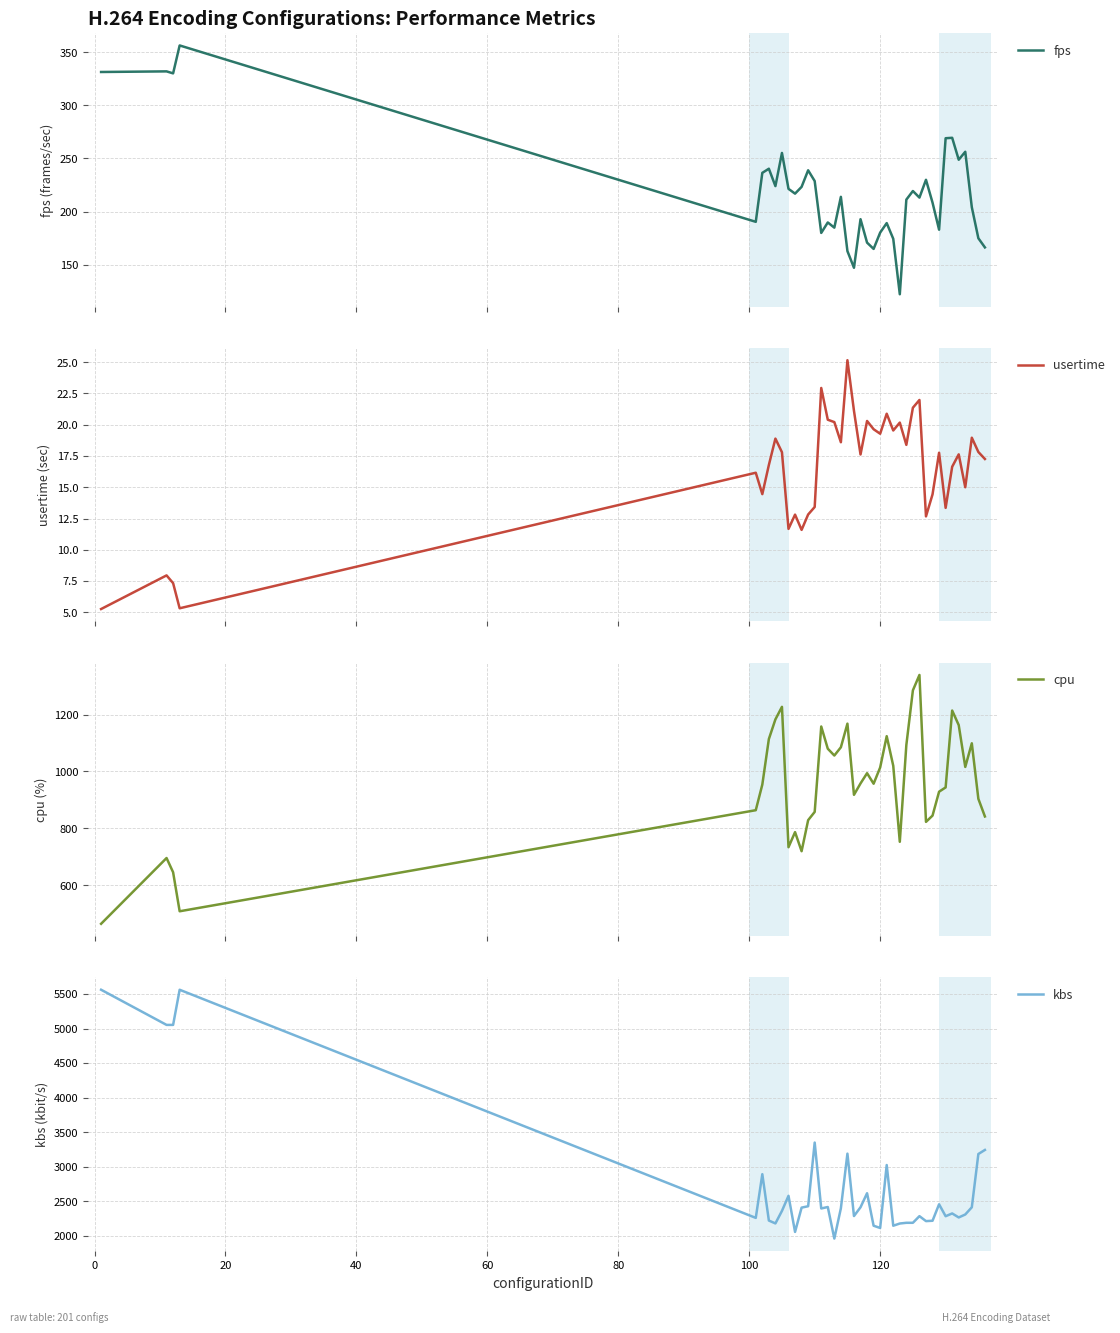

Does the chart have visible grid lines?

Yes